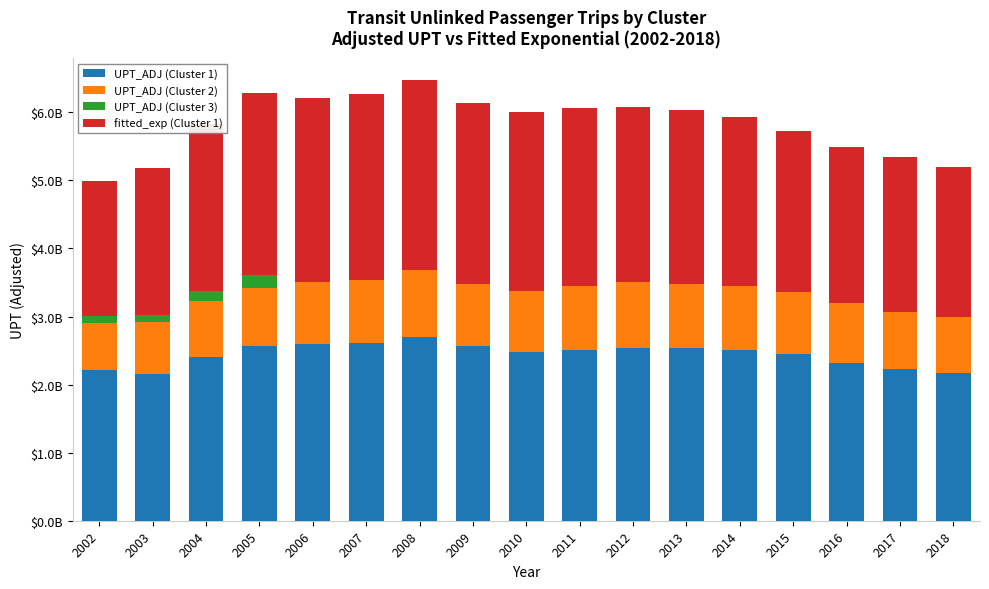

Are the bars grouped side by side (vs. stacked)?

No